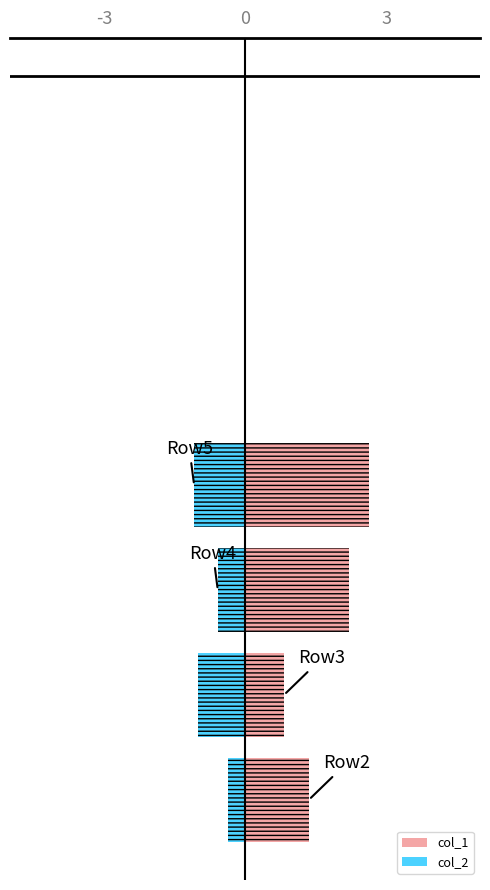

At -3, list the series in order from smallest to largest.

col_2, col_1